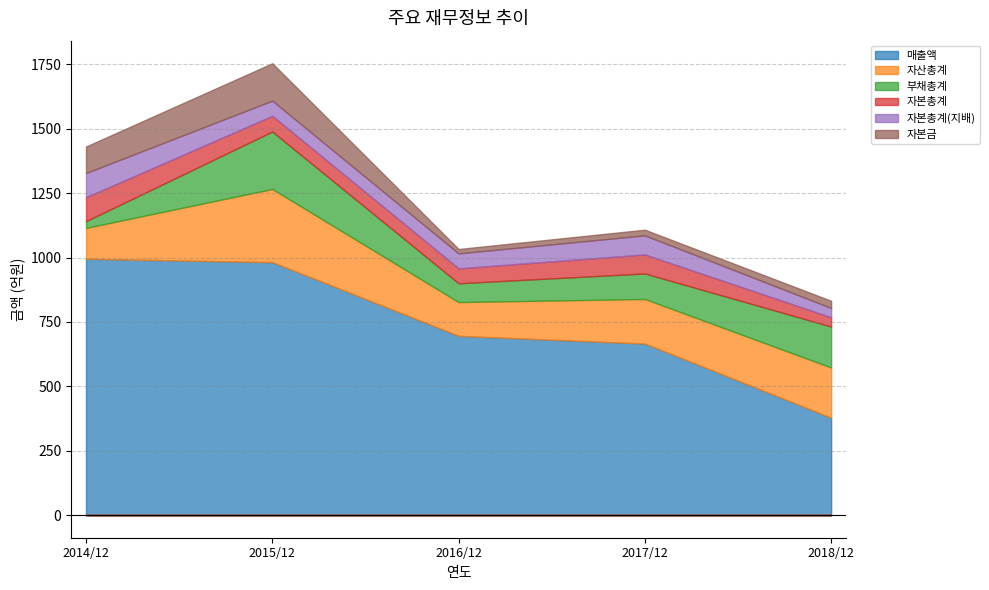

What position from the left is 2017/12?

4